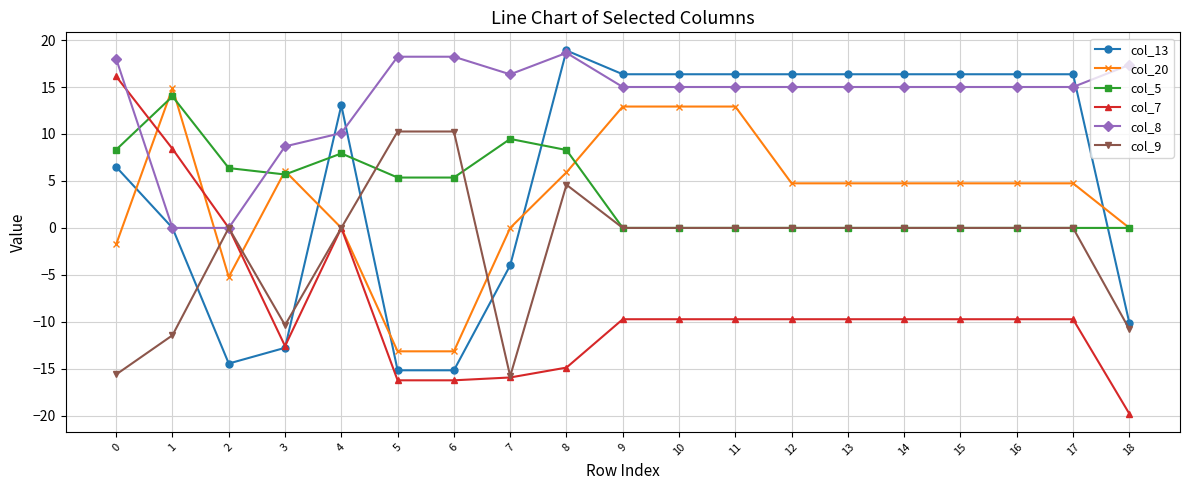

How many lines are shown in the chart?

6